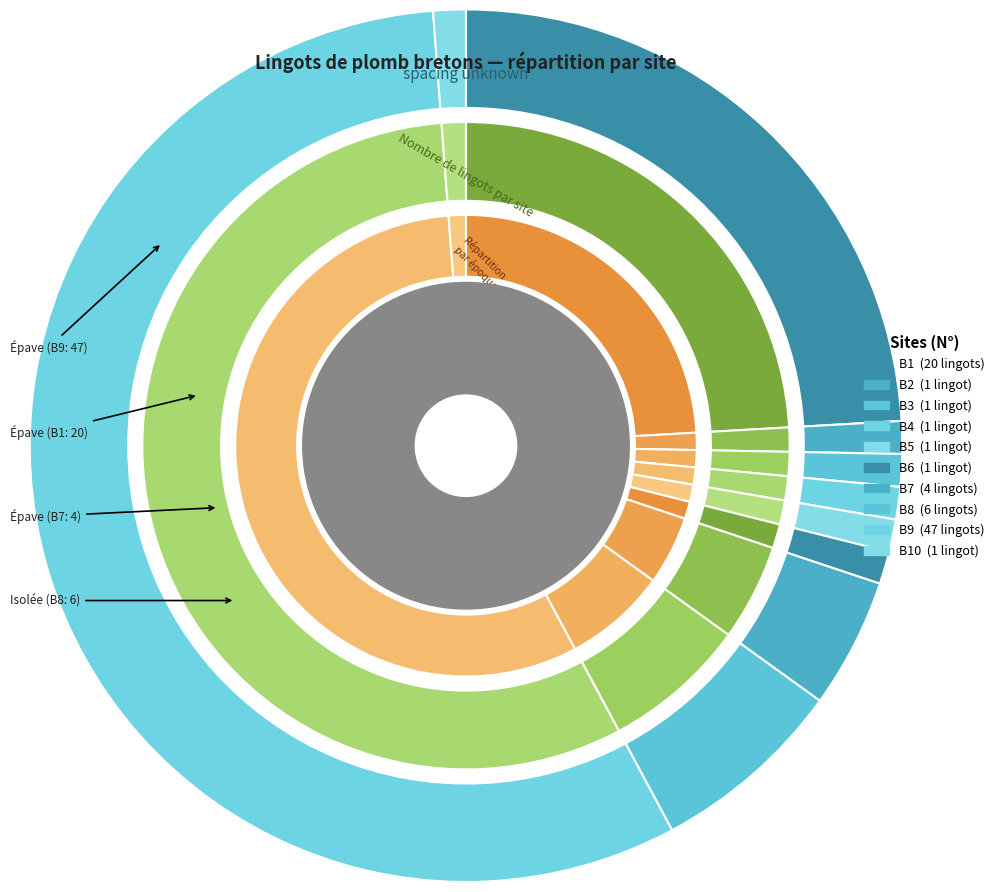

What is the total percentage of B4 and B5?

2.4%